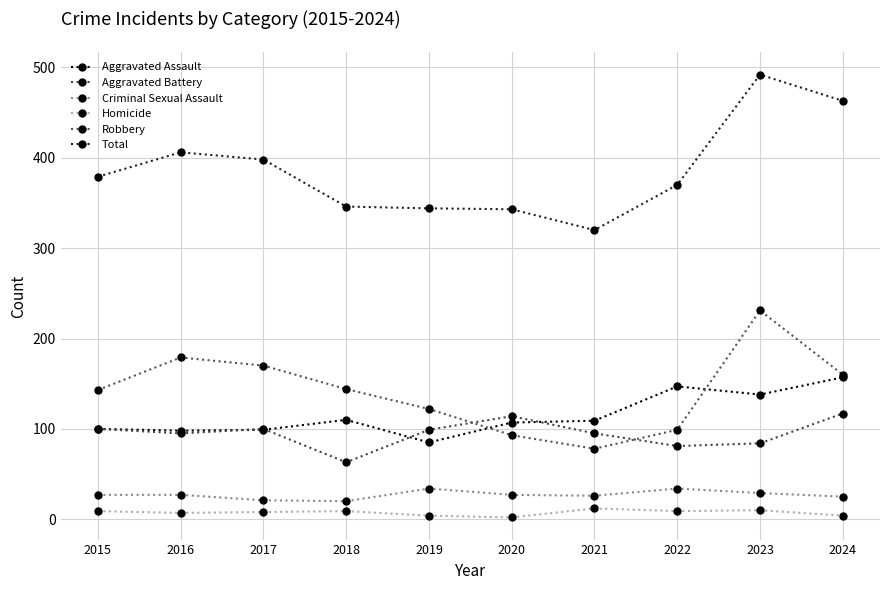

What is the average value of the Total series?

386